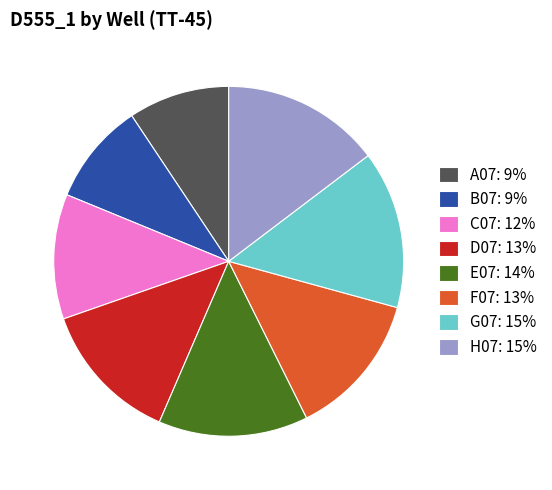

Approximately how many times larger is the value at D07: 13% compared to G07: 15%?

0.9